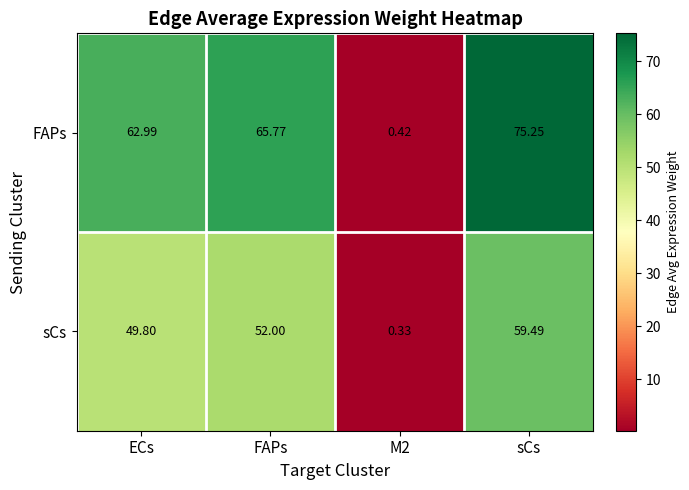

Which category has the highest value across all series?

sCs